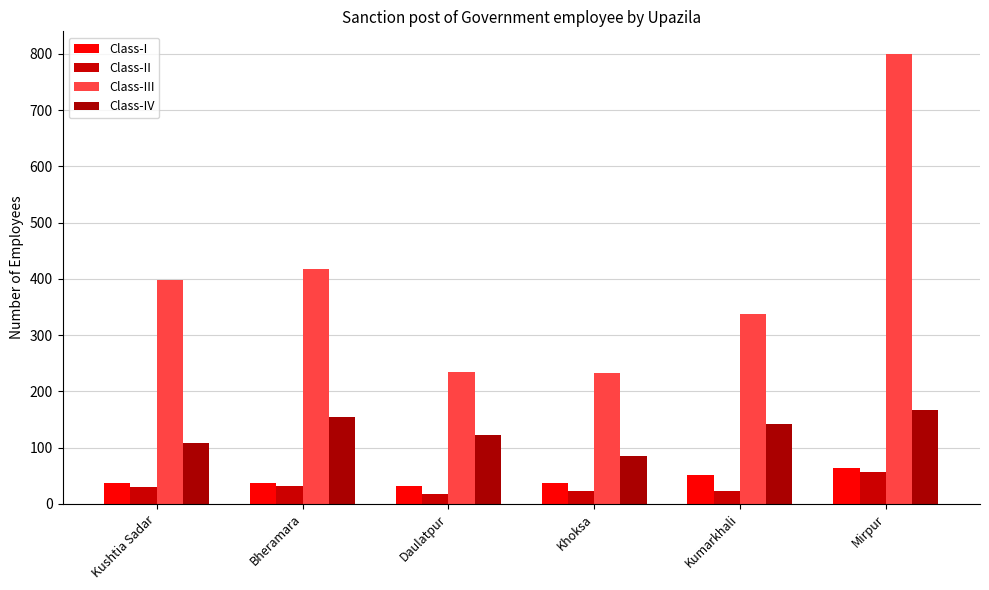

What is the sum of all Class-I values?

257